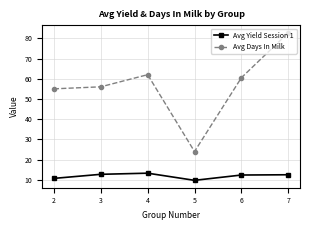

True or false: Avg Yield Session 1 has more than 2 interior local peaks.

False